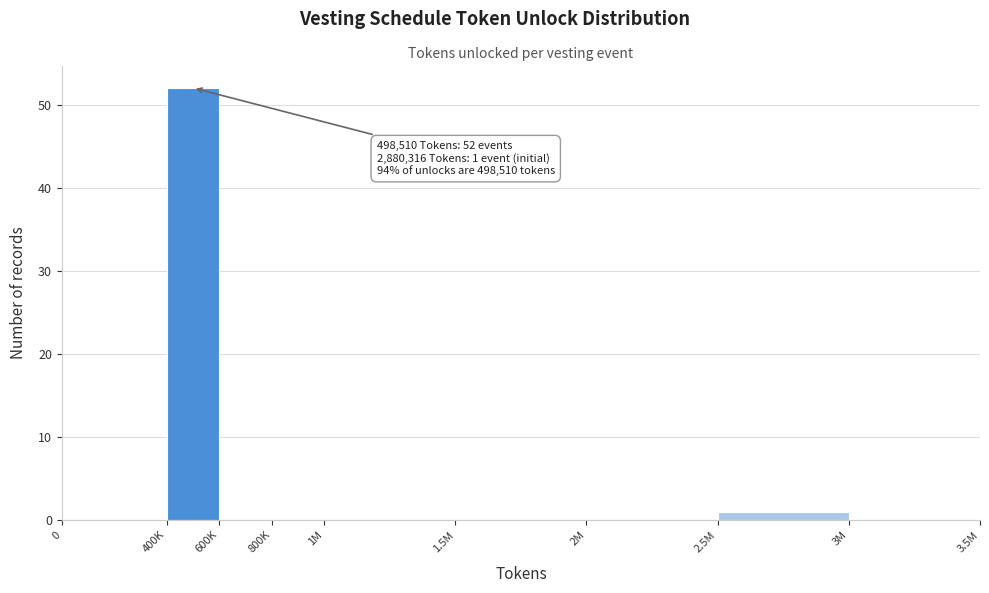

Reading right to left, what are all the values shown in this chart?

3M=0	2.5M=1	2M=0	1.5M=0	1M=0	800K=0	600K=0	400K=52	0=0